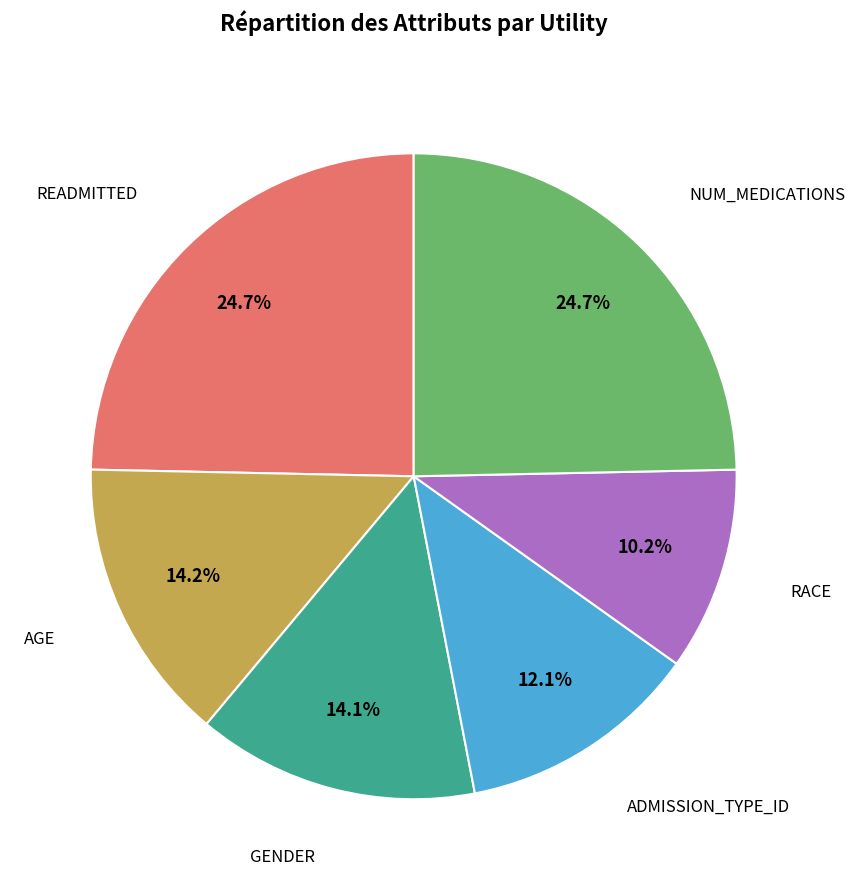

Does any single category account for the majority?

No